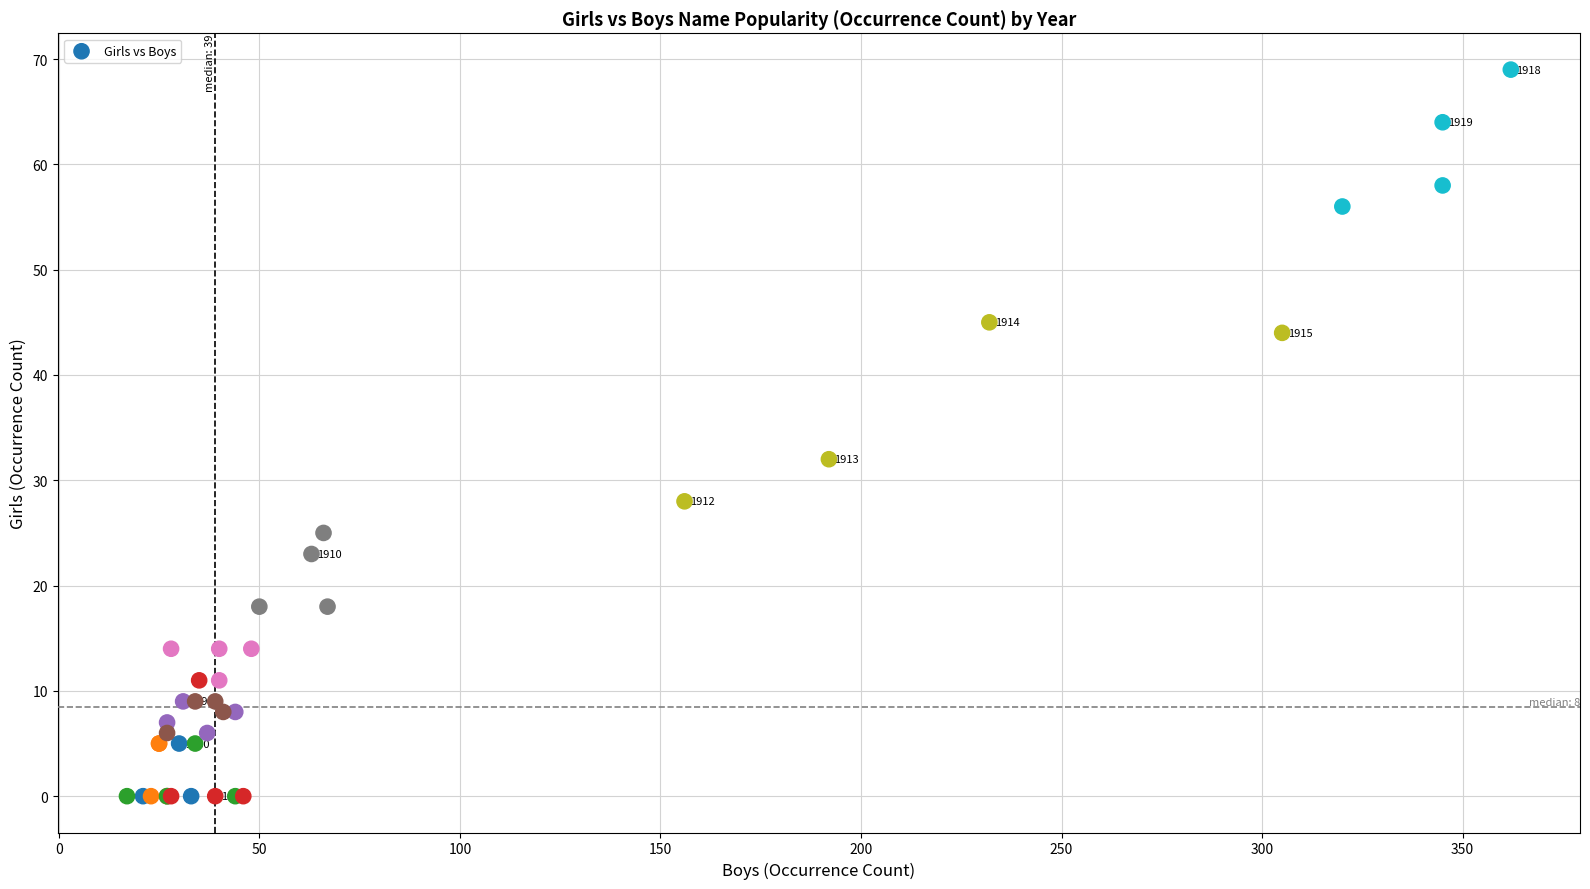

What Y value in the scatter plot is closest to 34?

32